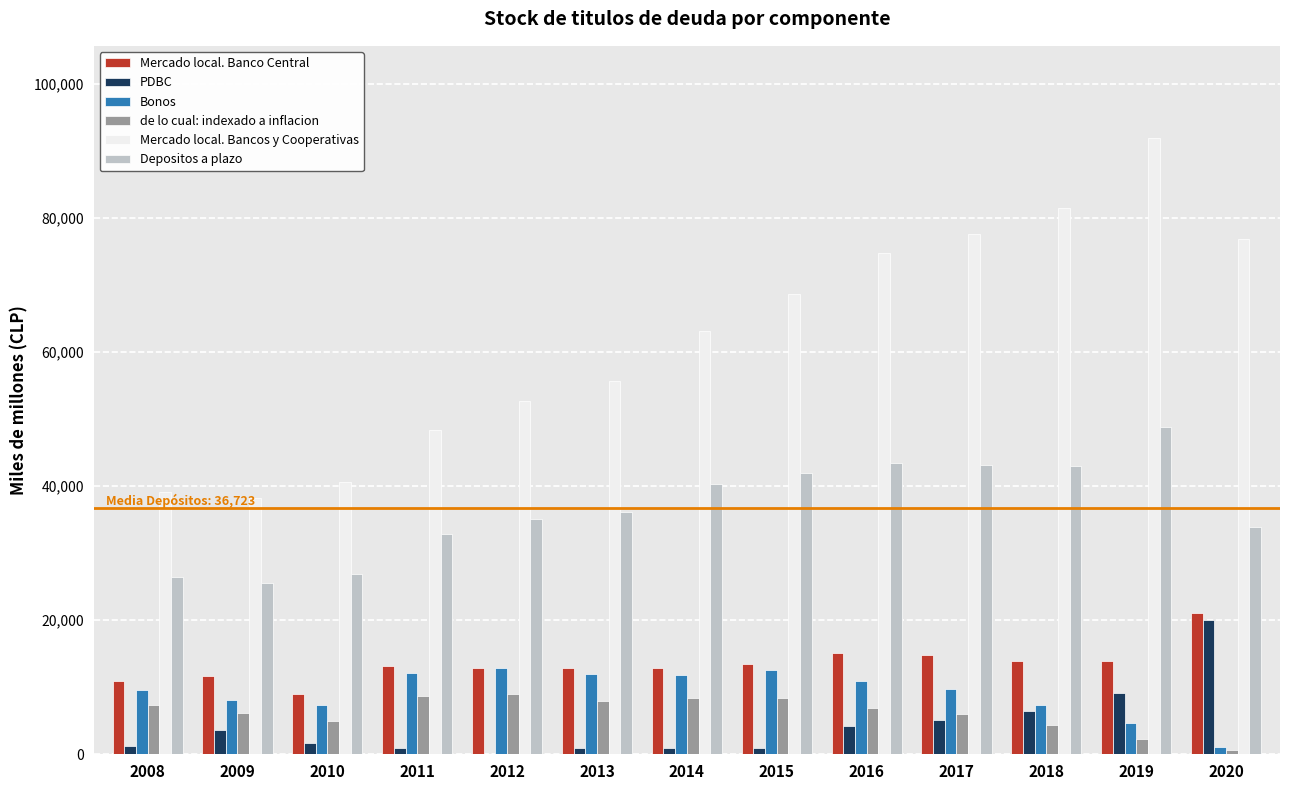

Which category has the highest value across all series?

2019